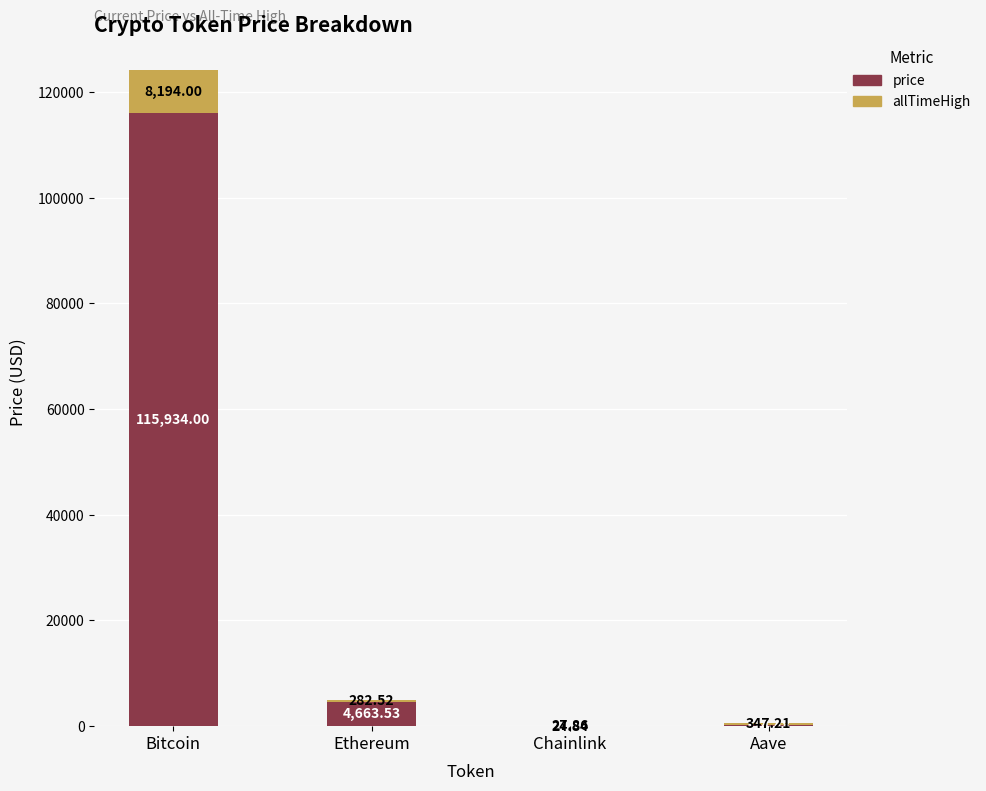

Where does the price series first go above 4663?

Bitcoin